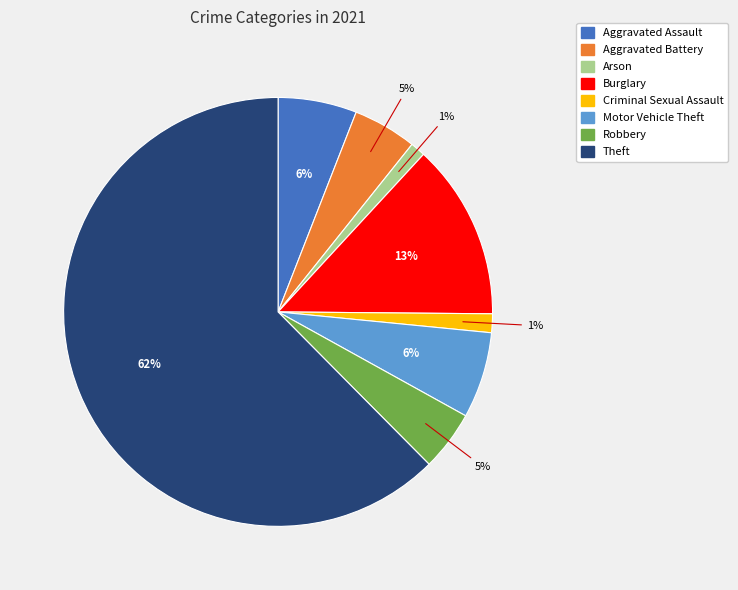

Is there any slice that represents more than half of the pie?

Yes